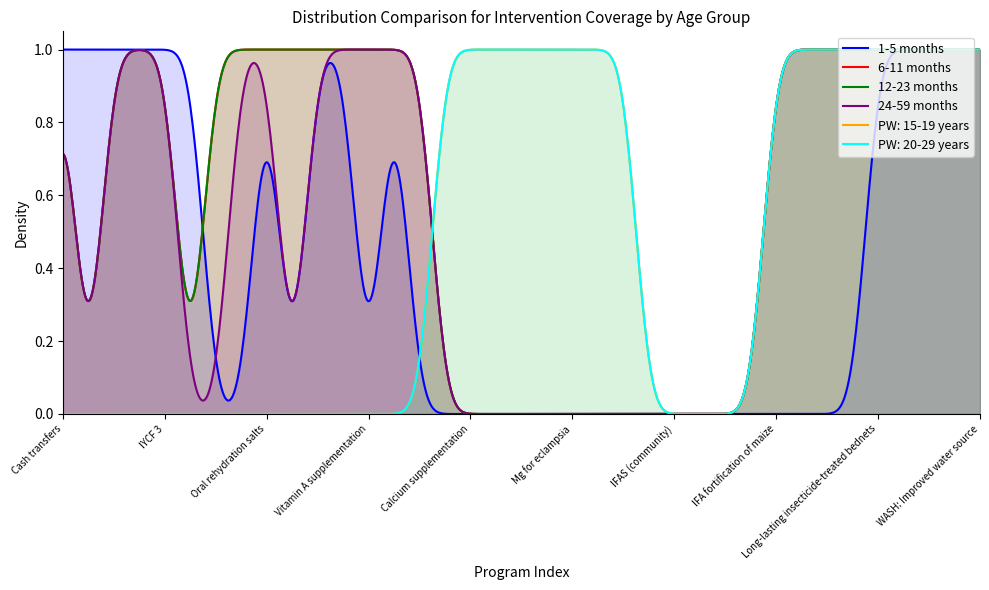

In 24-59 months, how many points are lower than both neighbors (excluding endpoints)?

2